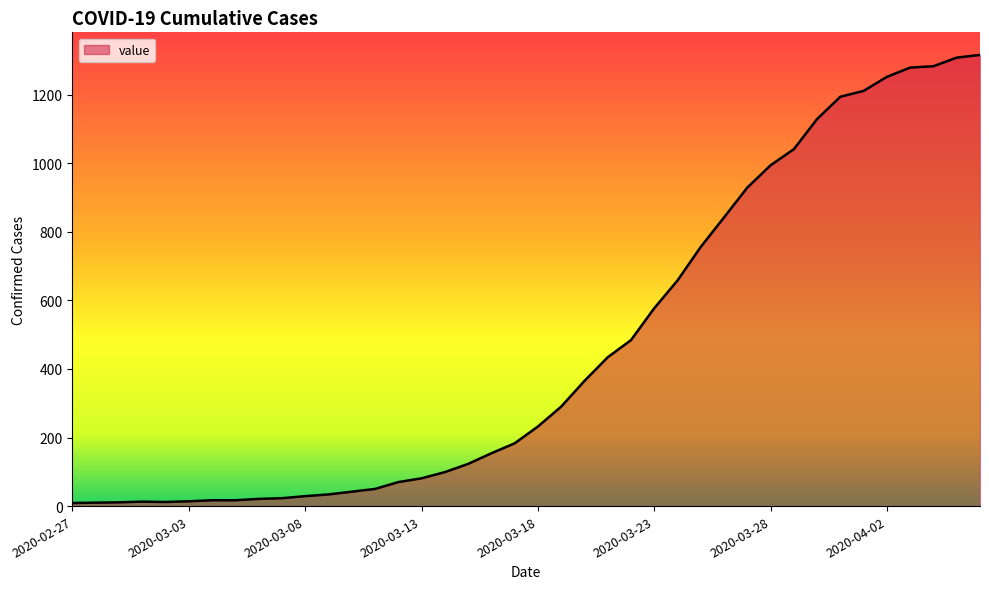

What is the smallest value displayed?

9